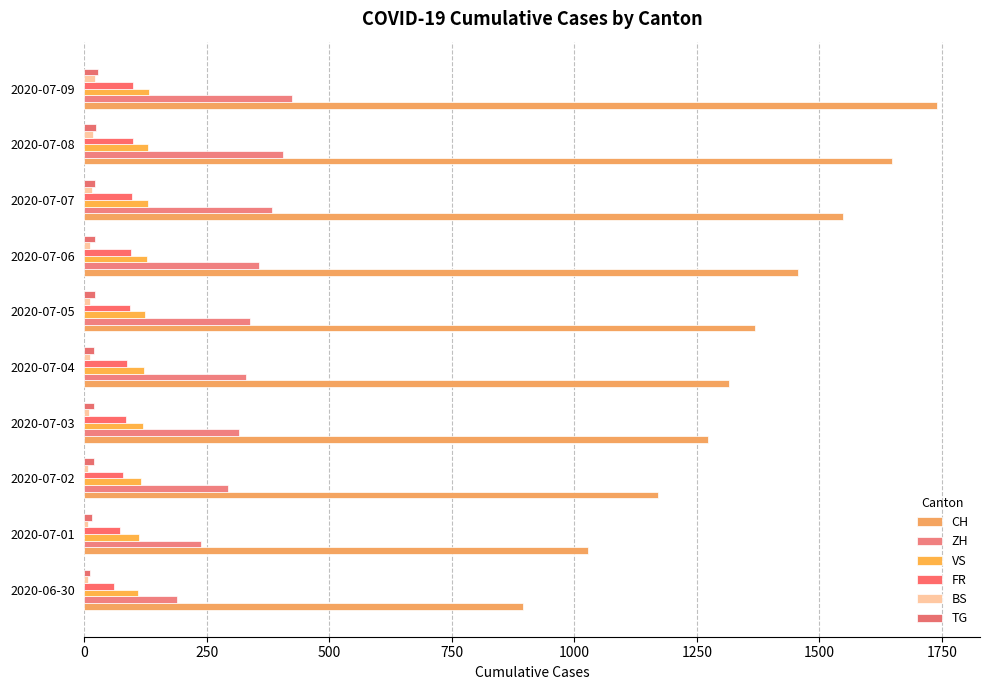

How many series are shown in this chart?

6